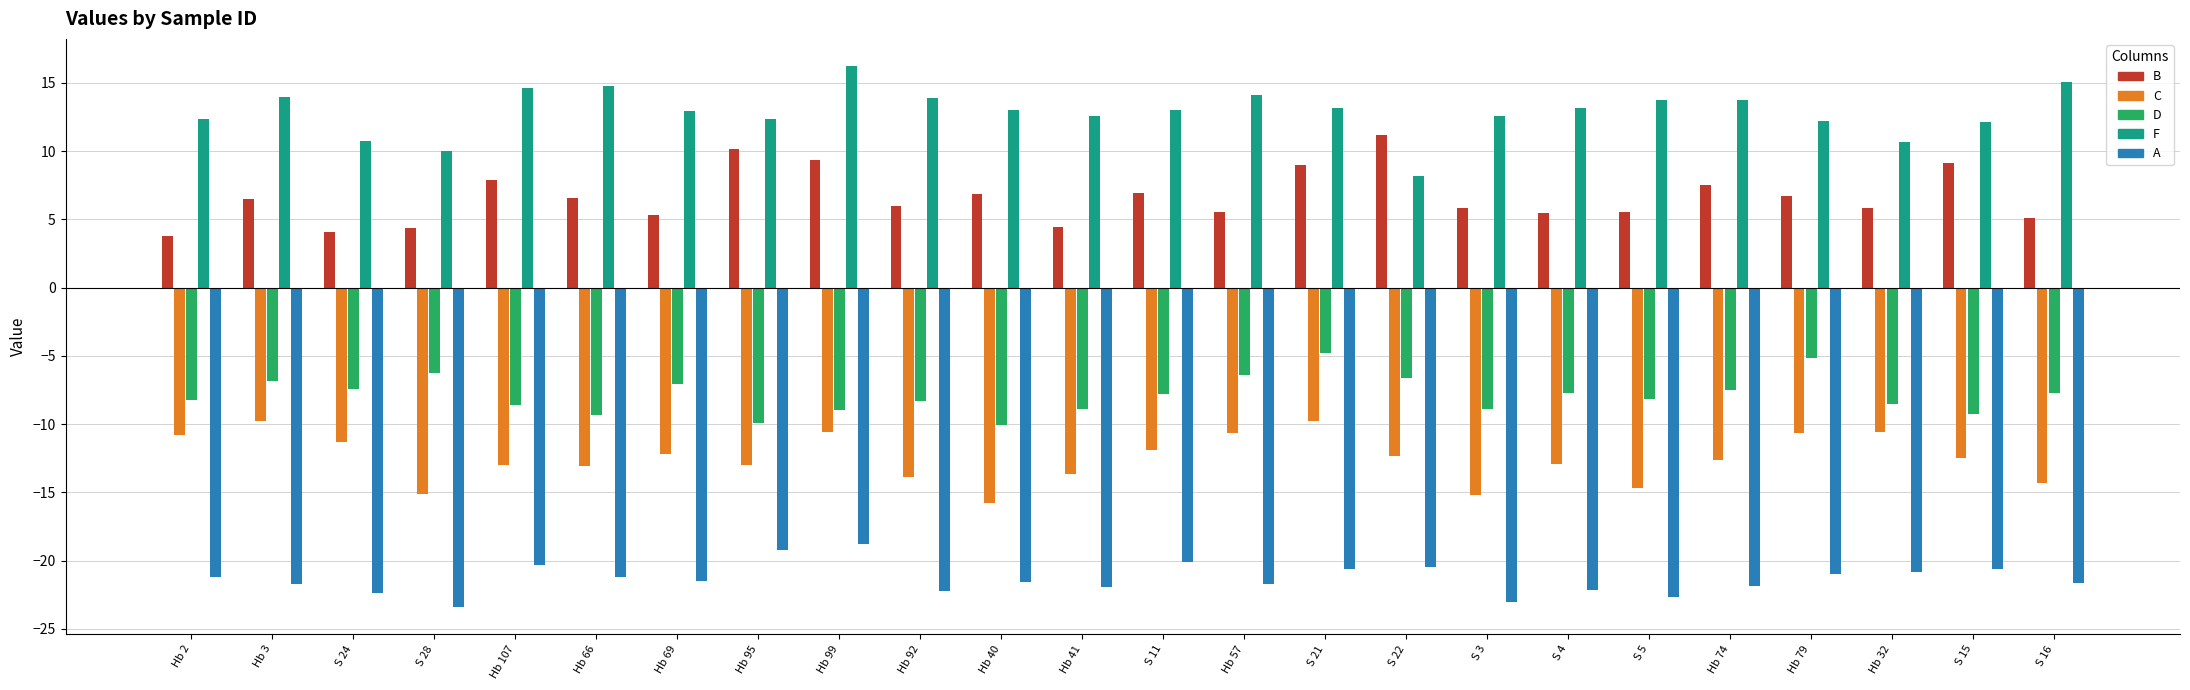

What is the sum of all A values?

-511.9